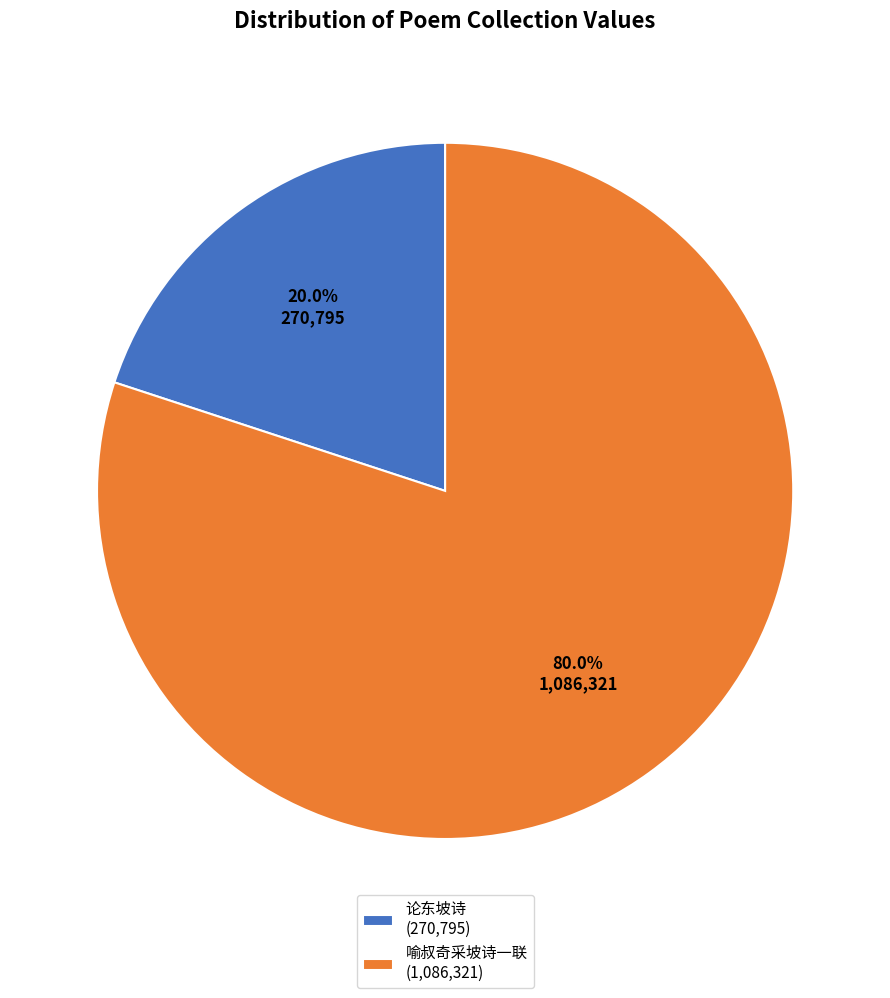

What percentage do 喻叔奇采坡诗一联 (1,086,321) and 论东坡诗 (270,795) together represent?

100.0%